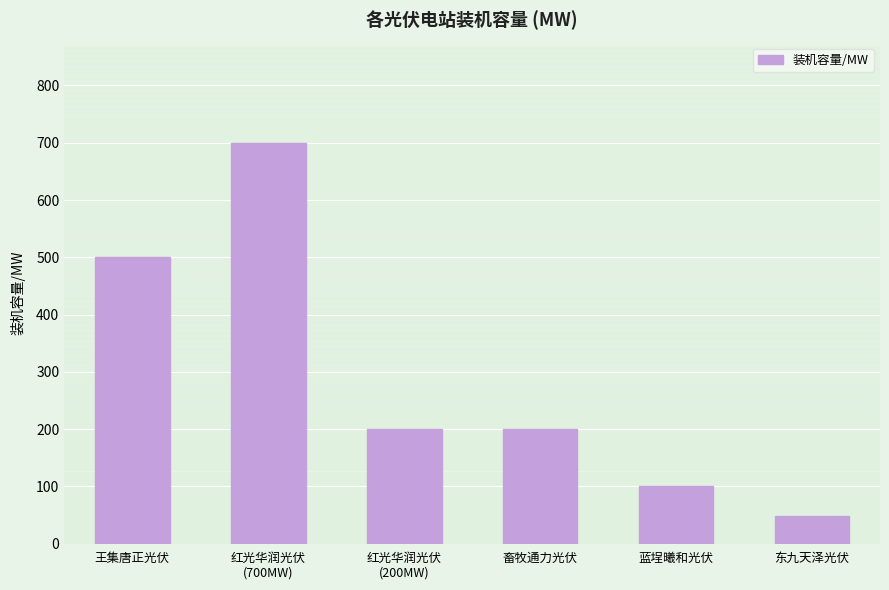

True or false: the data shows 262 at 红光华润光伏
(200MW).

False